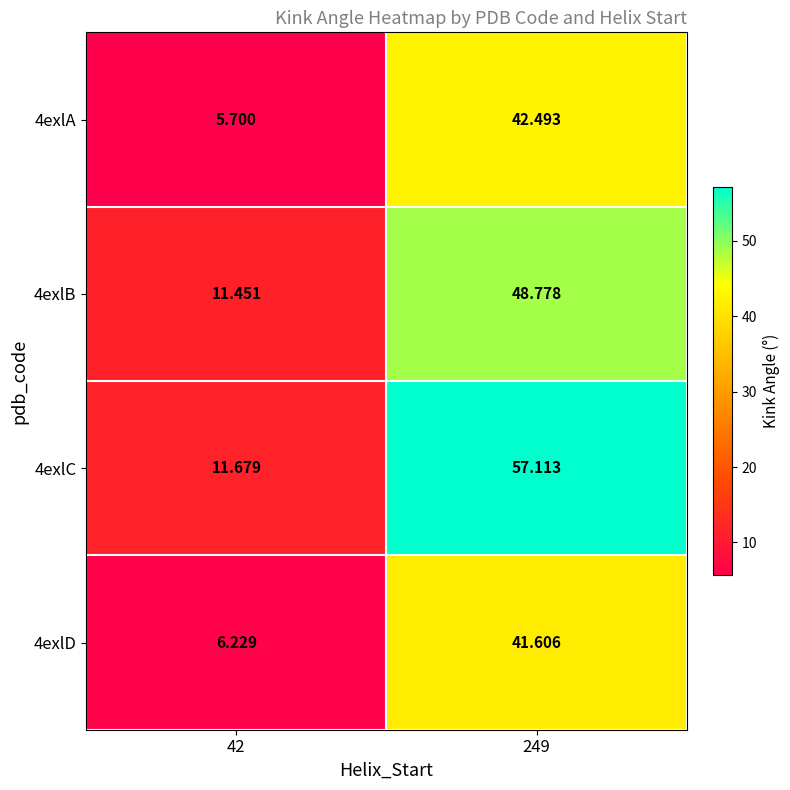

Which series has the largest total across all categories?

4exlC